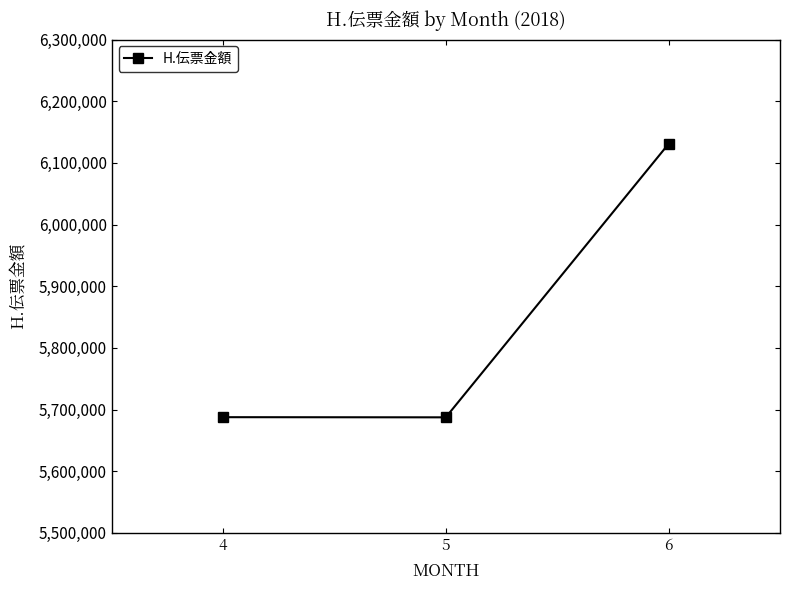

What is the greatest value displayed?

6130764